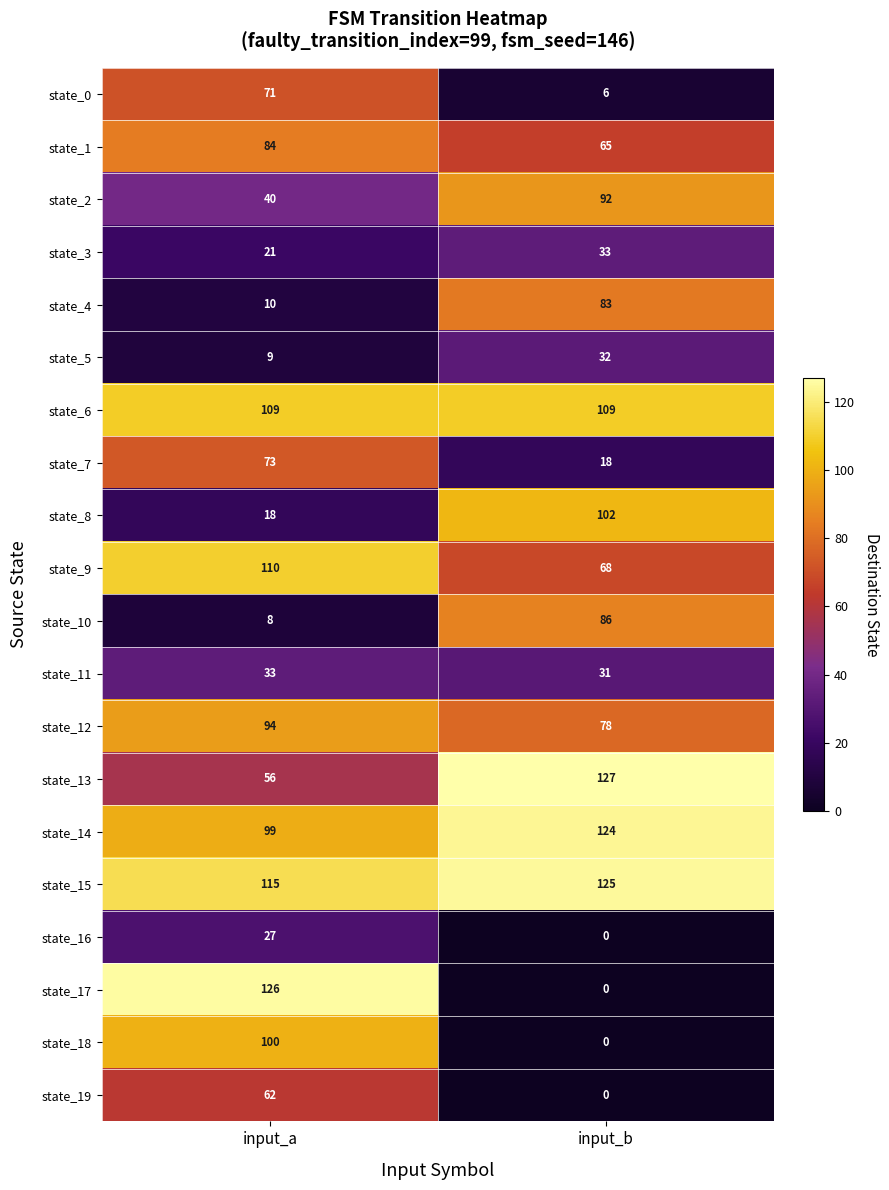

The state_2 series shows 40 at input_a. True or false?

True